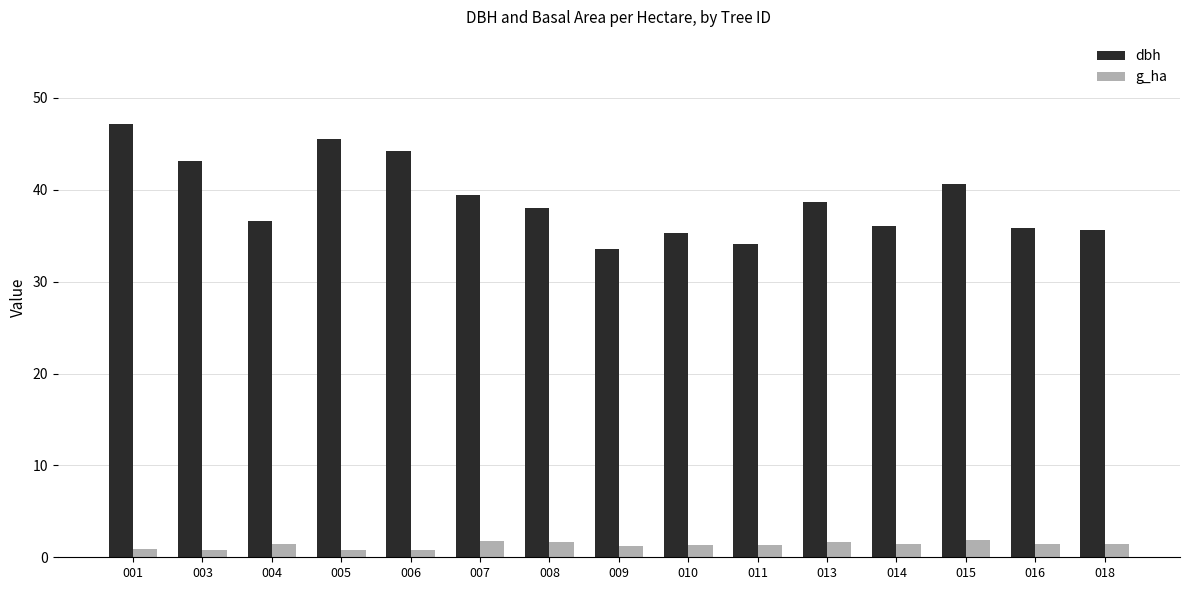

Is the value of dbh at 005 greater than the value of g_ha at 014?

Yes